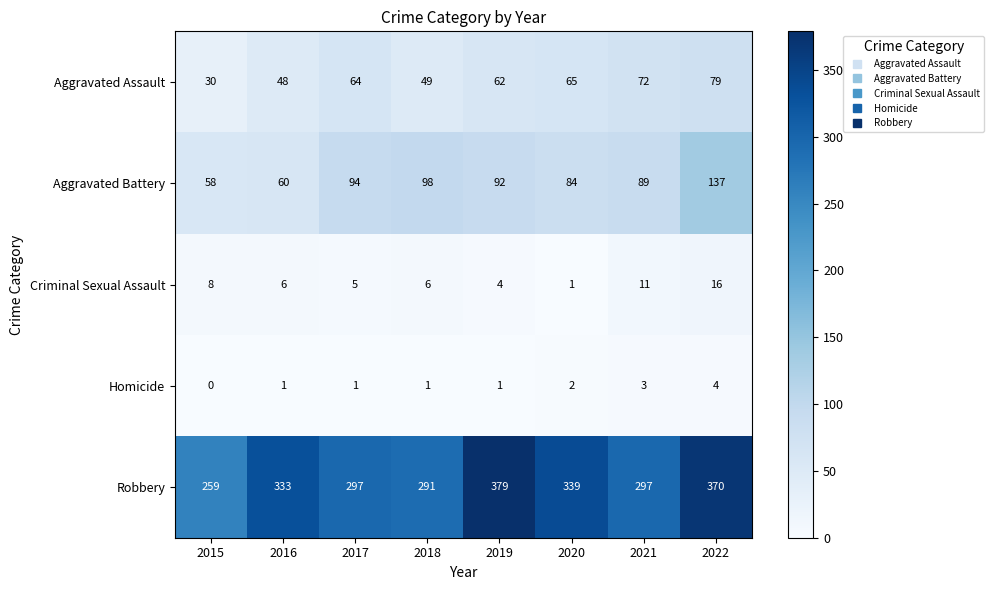

What is the total value across all series at 2019?

538